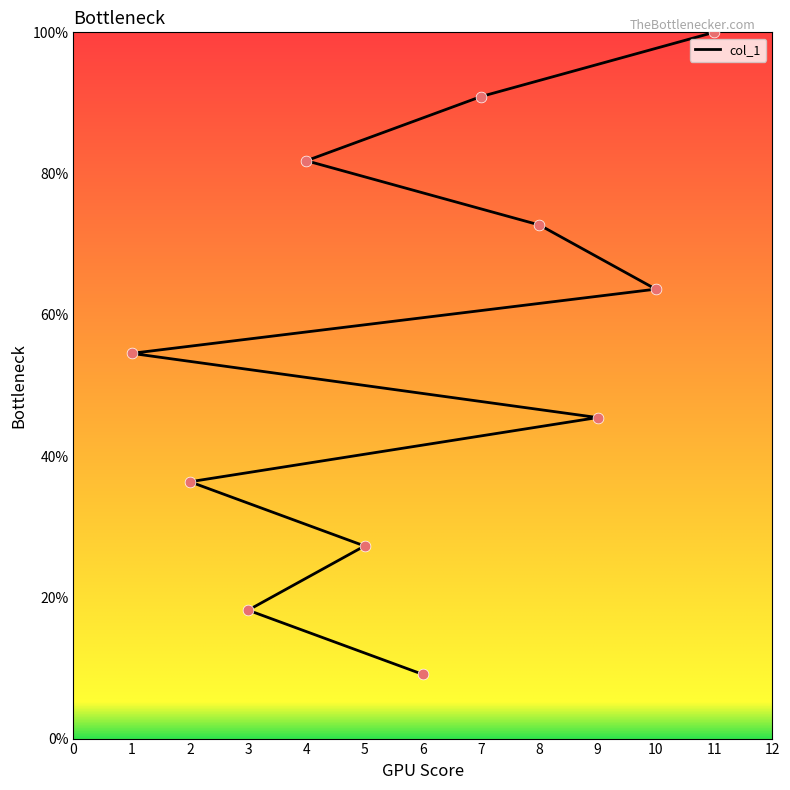

Which has a higher value, 3 or 1?

1